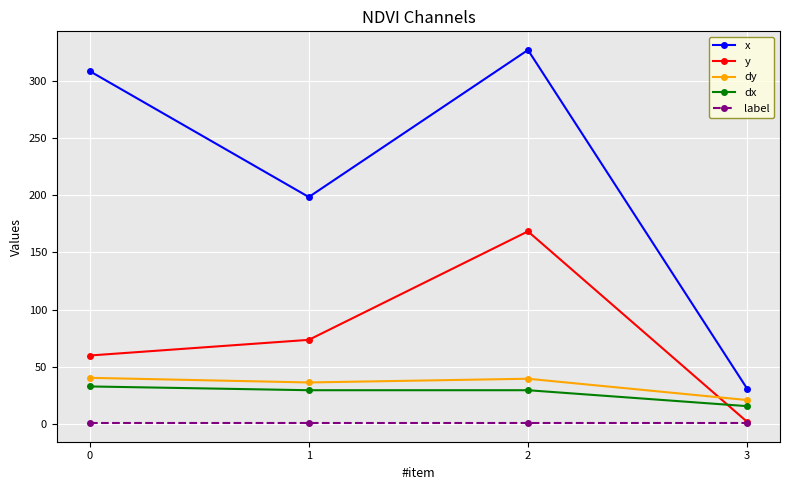

True or false: label and dy intersect in this chart.

False